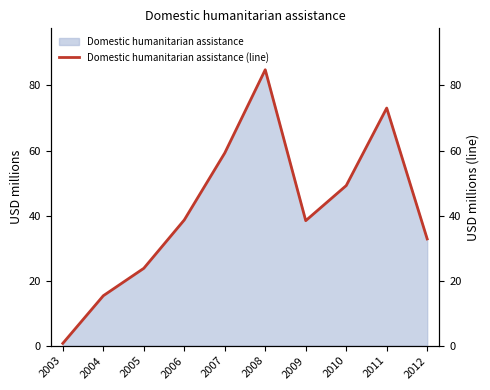

Is it true that the value at 2007 is 18.9?

False